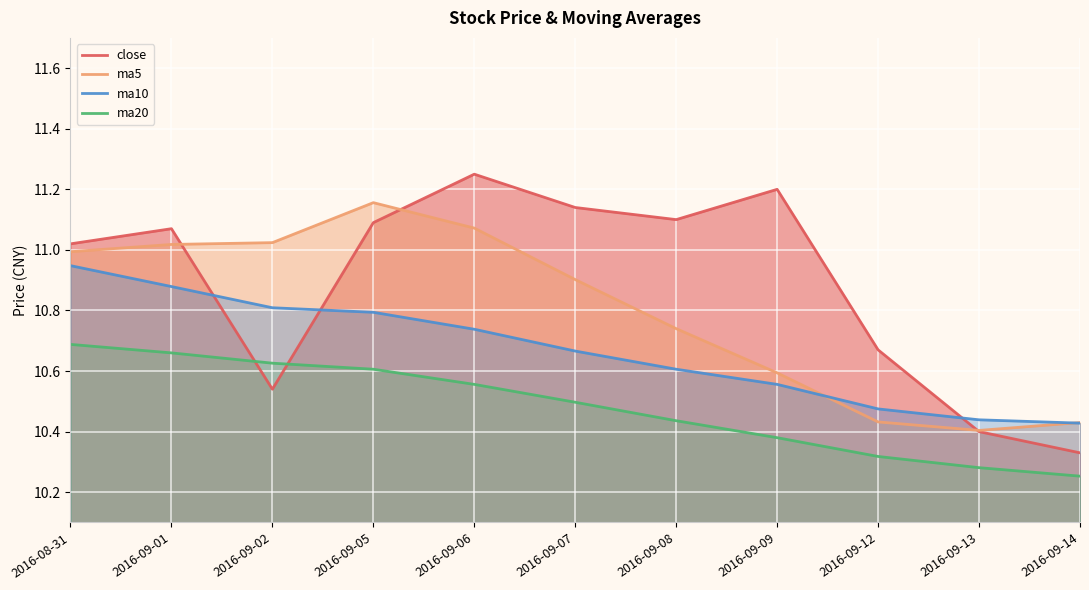

How many intersections are there between close and ma5?

3